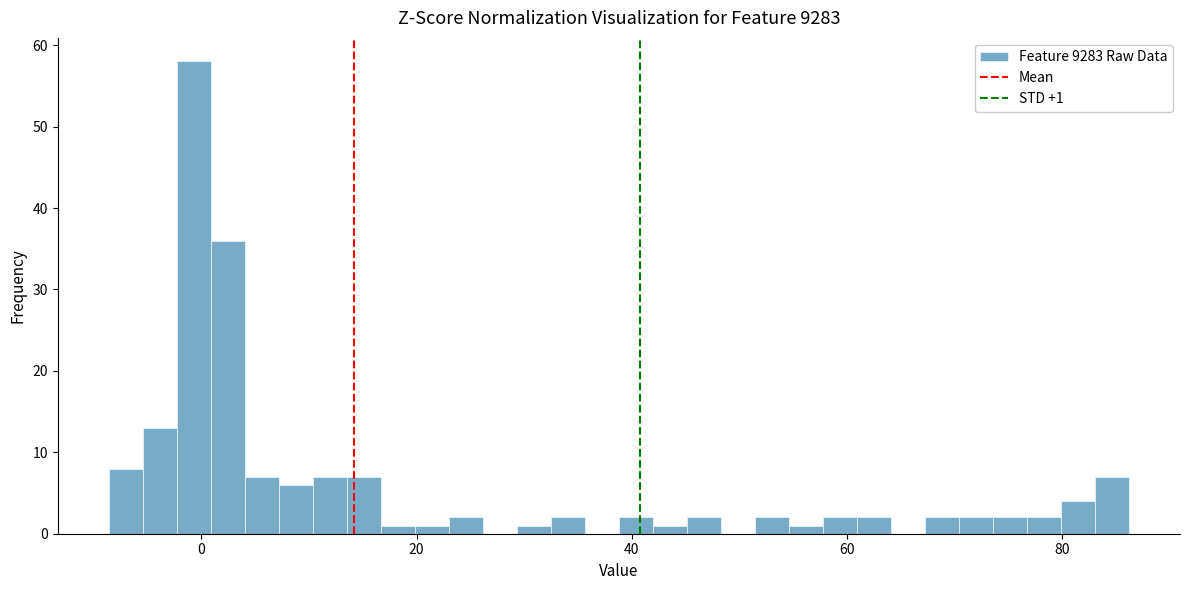

Around what value on the x-axis is the tallest bar? Give the approximate position of its centre, as read against the axis.

0